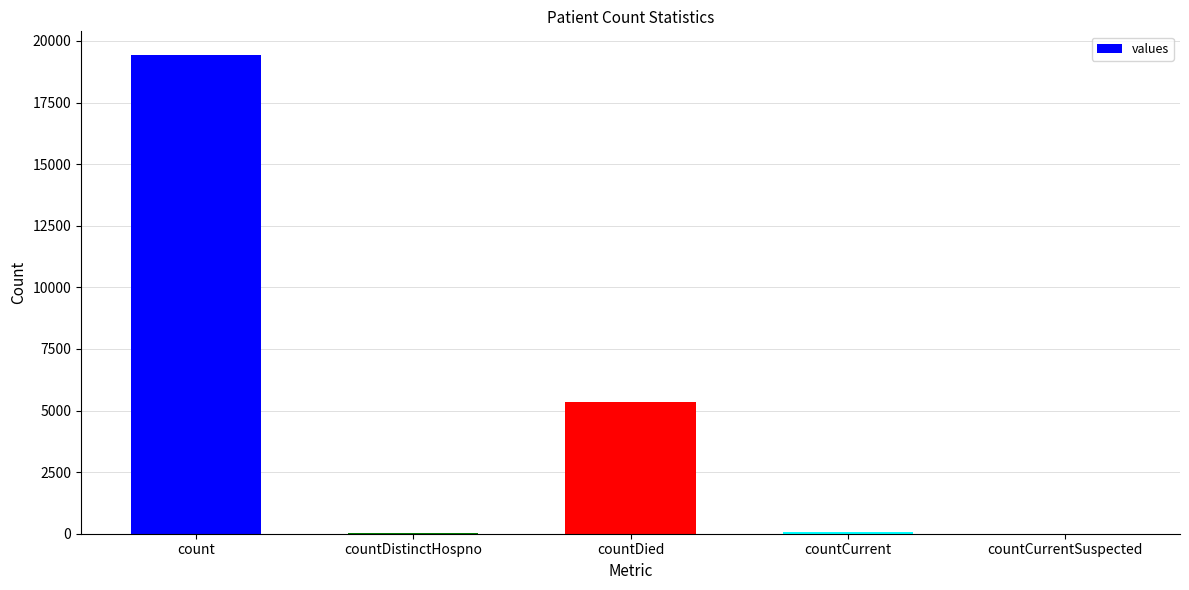

Where is the data nearest to the value 9710?

countDied